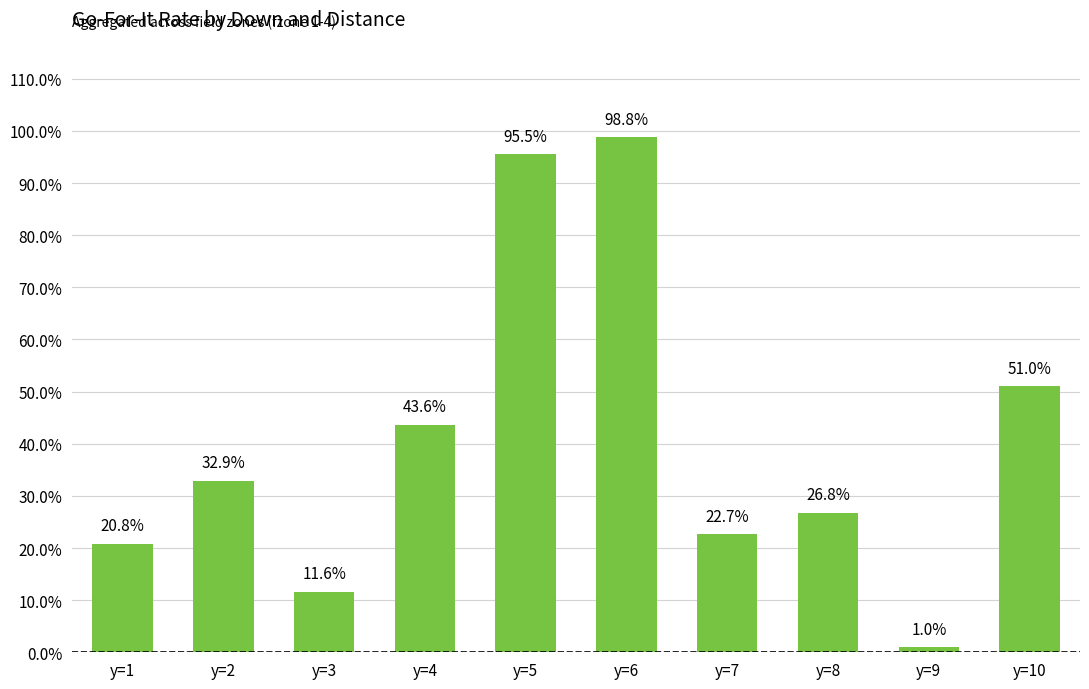

What is the value of the 2nd bar from the left?

0.3